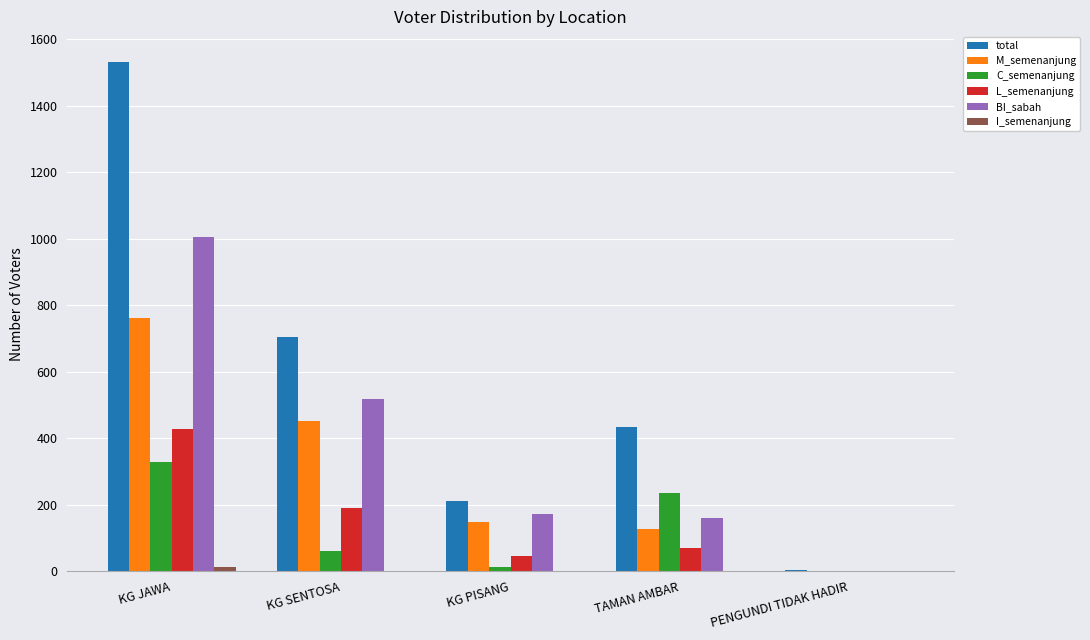

What is the total value across all series at KG PISANG?

592